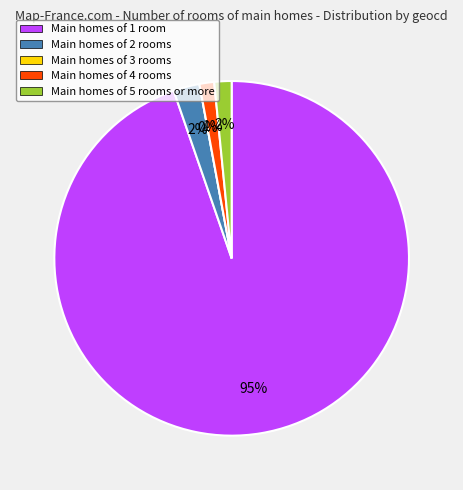

Combined, do geocd 41 and geocd 1624 account for over 50%?

Yes